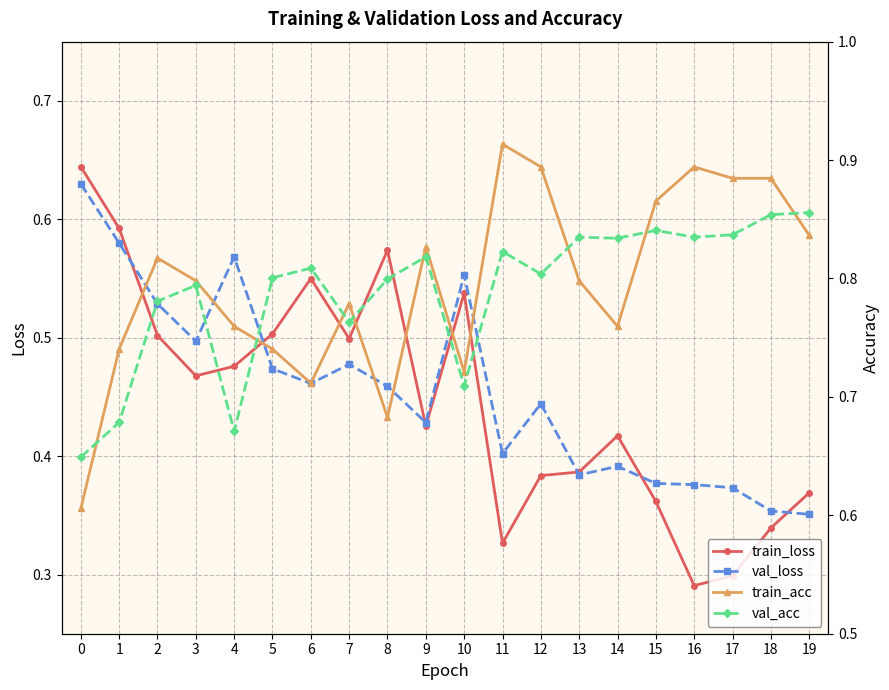

What is the difference between the maximum and minimum values in the val_acc series?

0.2